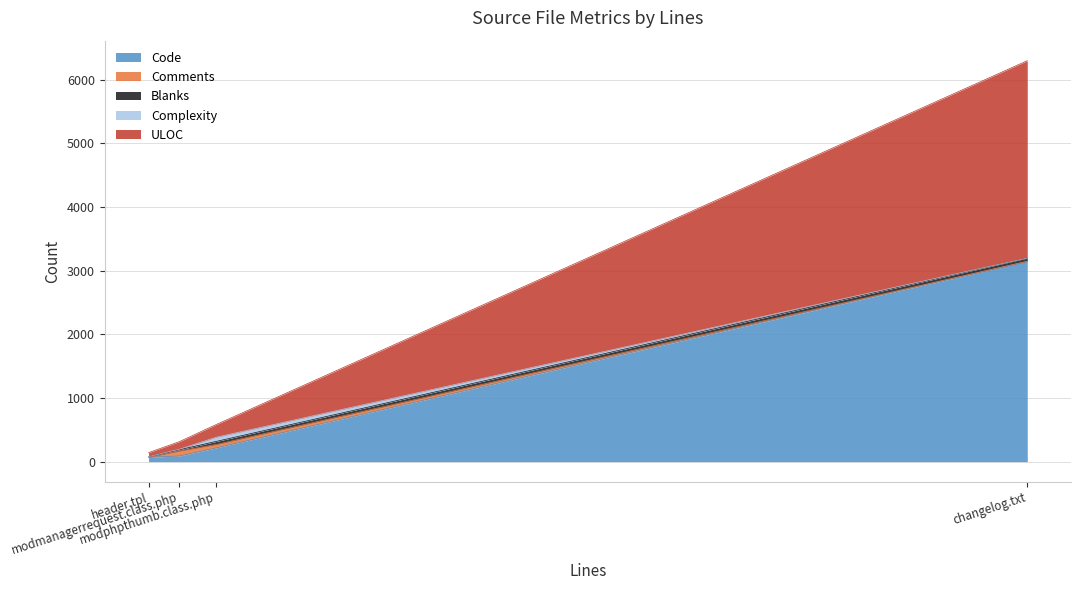

What is the sum of the Blanks values at modmanagerrequest.class.php and header.tpl?

27